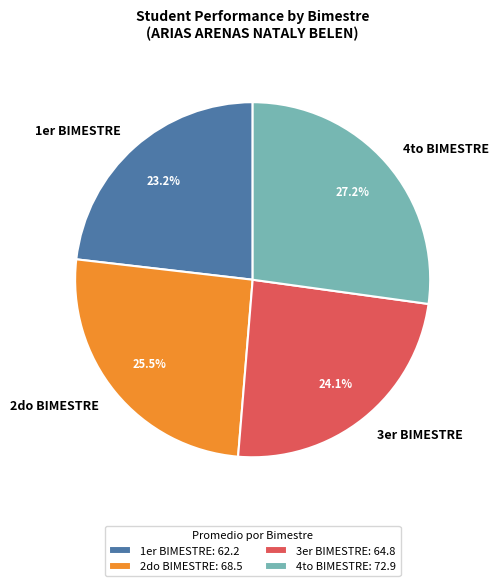

How many slices are in this pie chart?

4